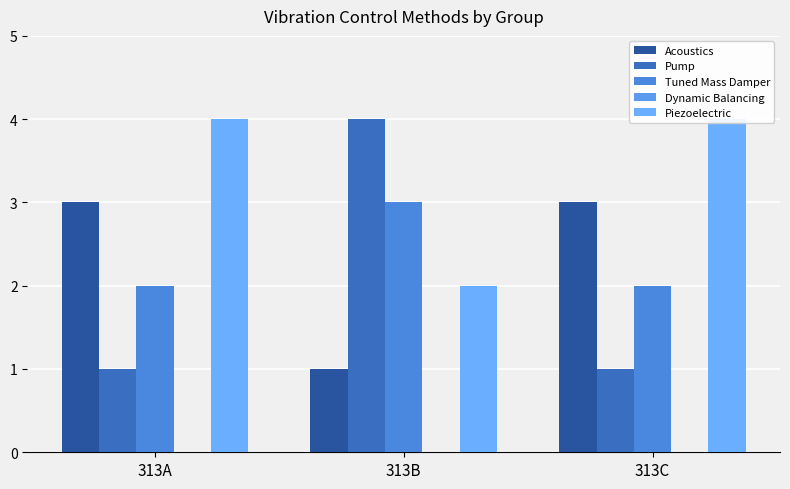

How many categories are shown in the chart?

3